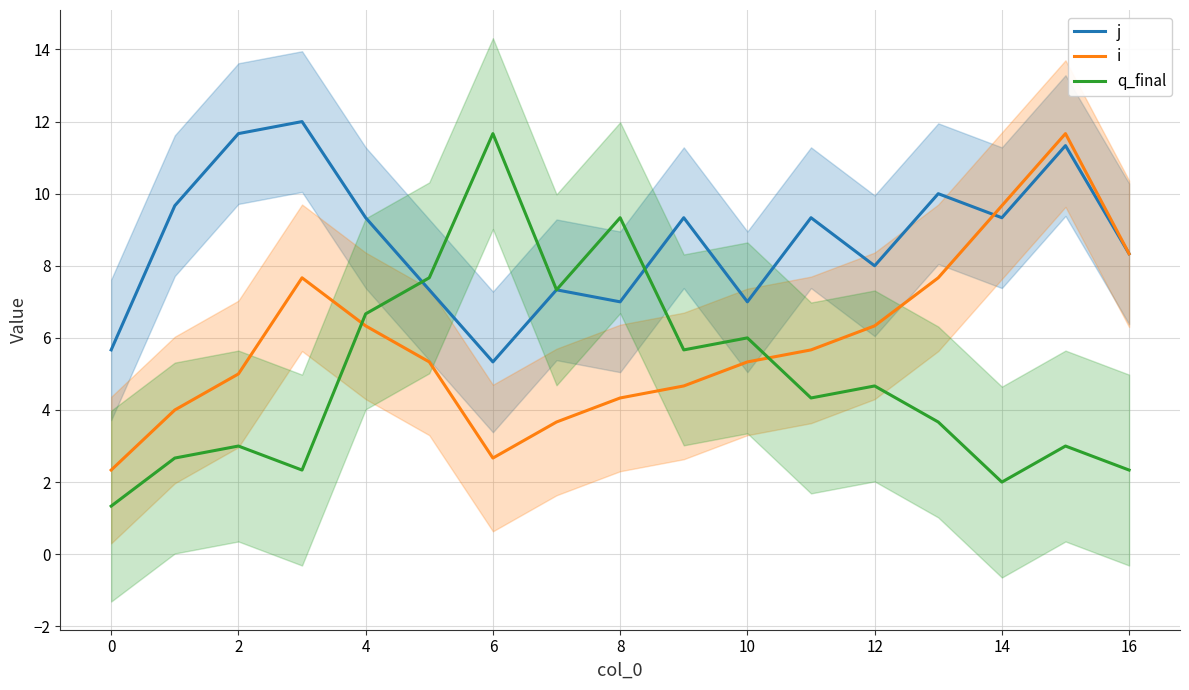

The value of i at 16 is 3.7. True or false?

False